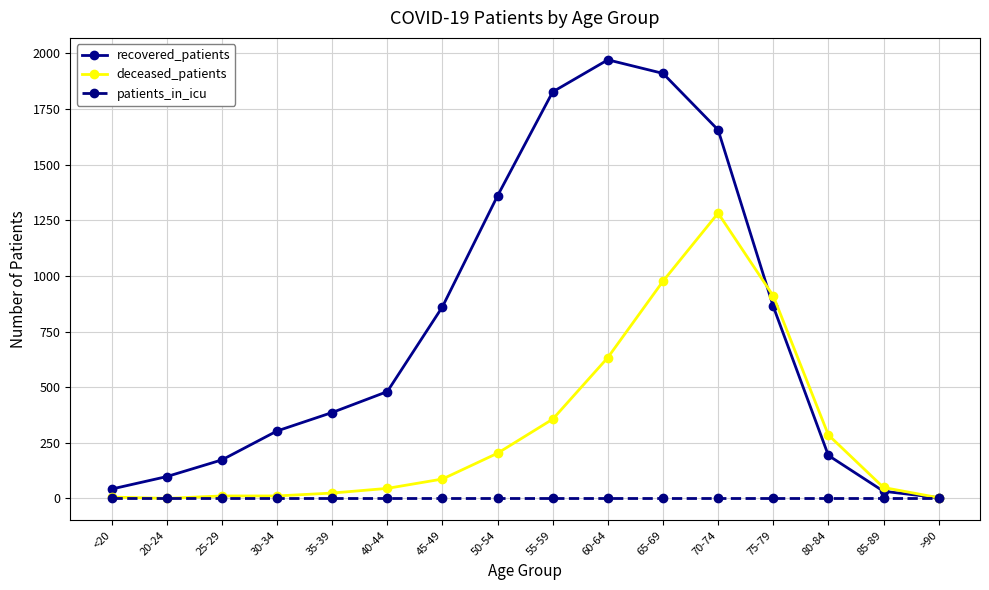

What is the maximum value for recovered_patients?

1971